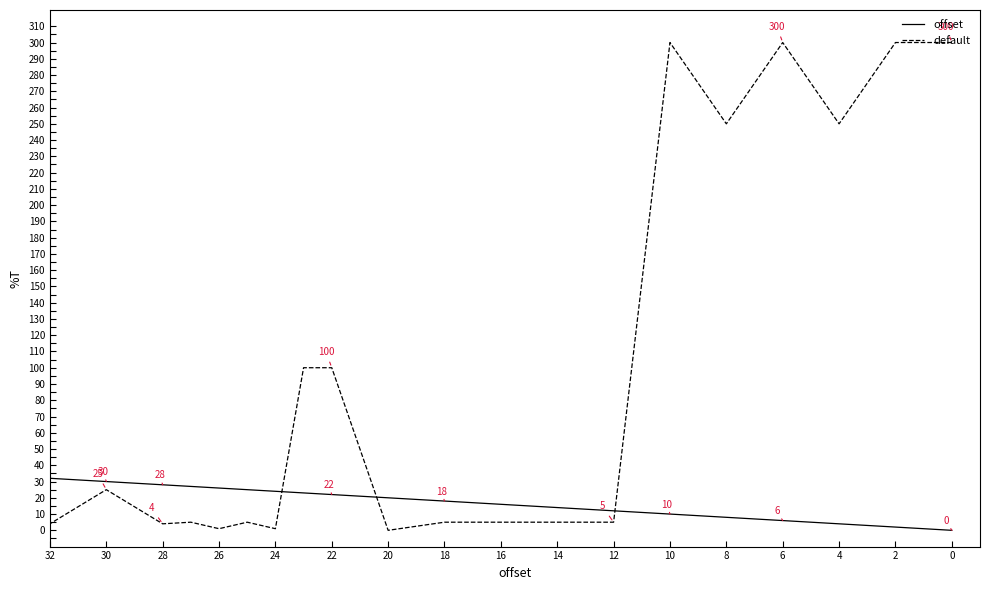

How many lines are shown in the chart?

2